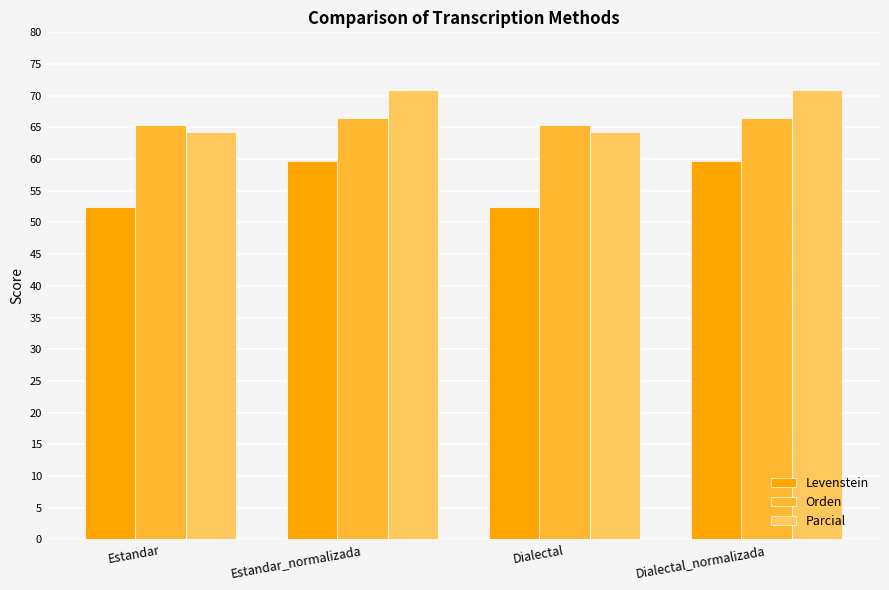

What is the sum of the Parcial values at Estandar and Dialectal?

128.6